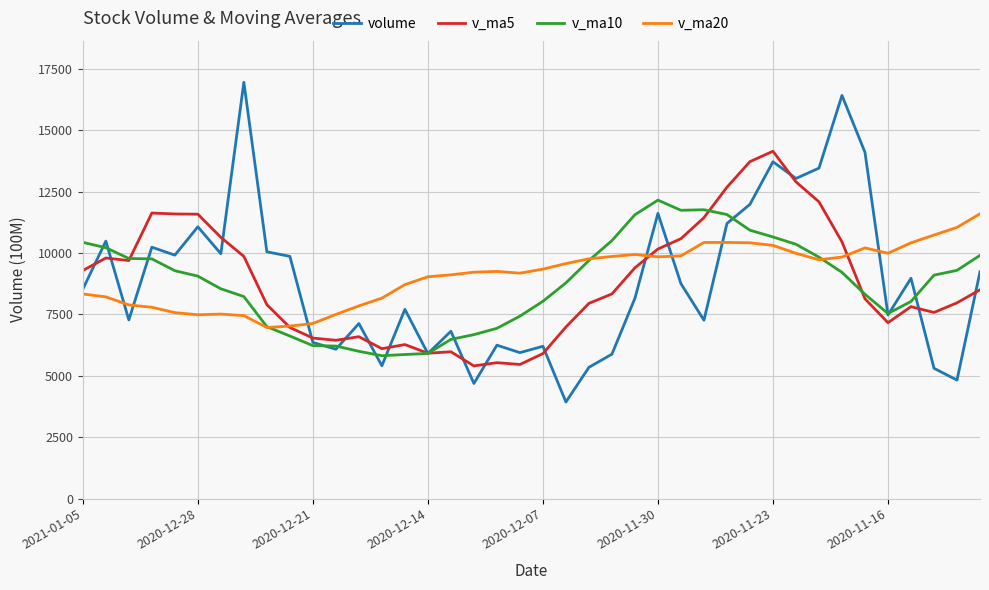

What is the minimum value for volume?

3933.0